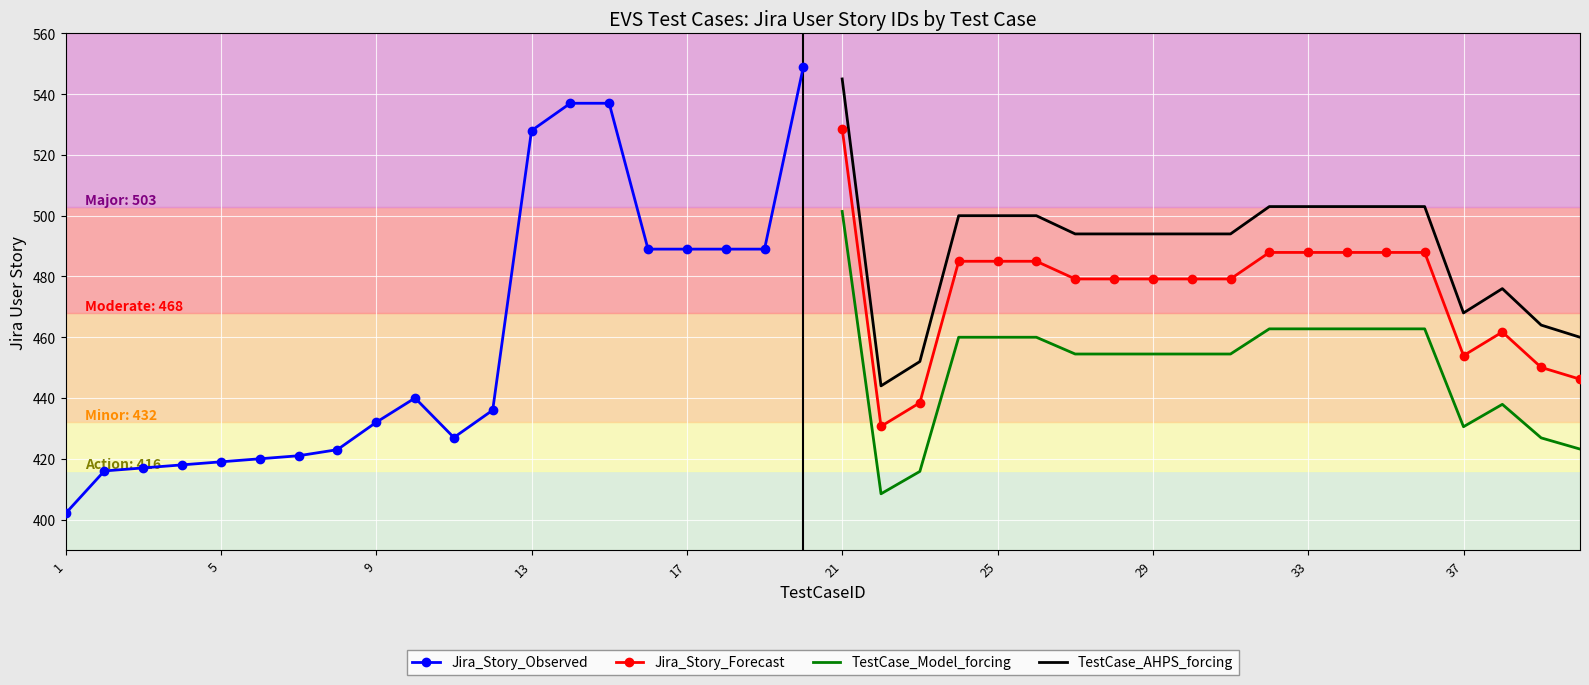

What is the sum of all TestCase_Model_forcing values?

9010.5